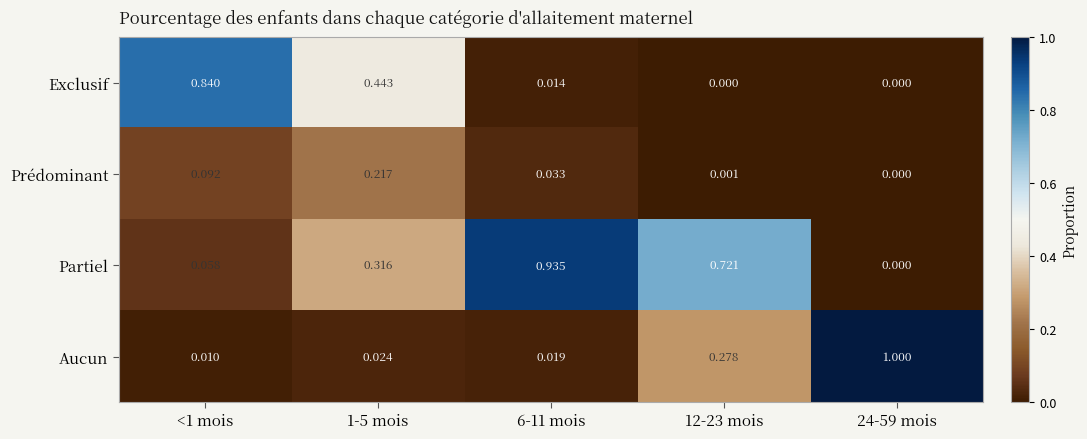

Which series has the largest range (max minus min)?

Aucun